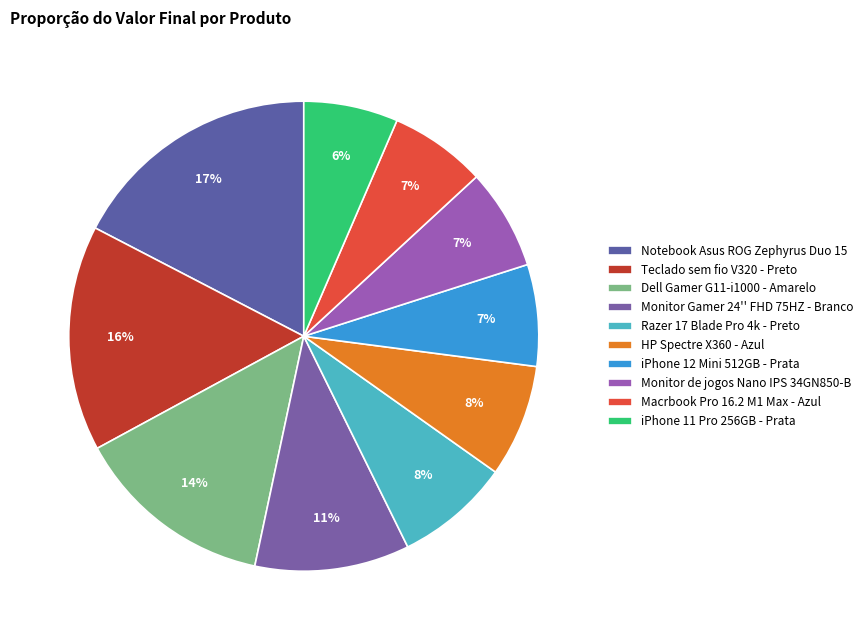

Does Dell Gamer G11-i1000 - Amarelo account for over 50% of the chart?

No